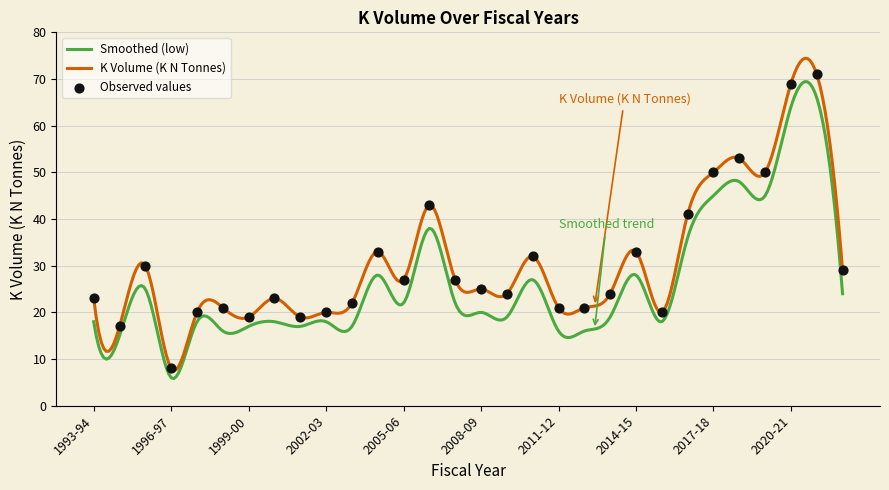

Approximately how many times larger is the value at 2009-10 compared to 2022-23?

0.8